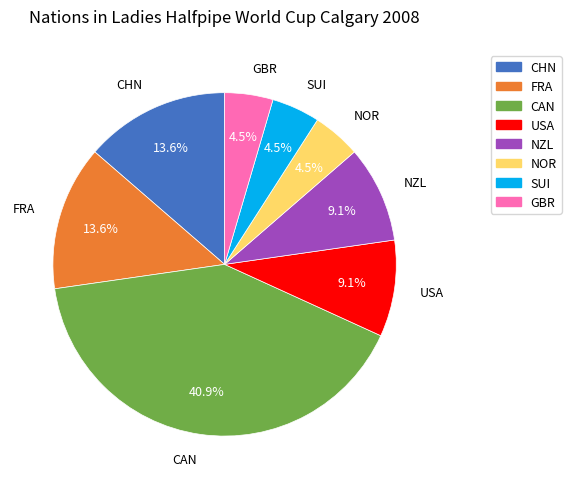

What is the ratio of the value at SUI to the value at CAN?

0.1